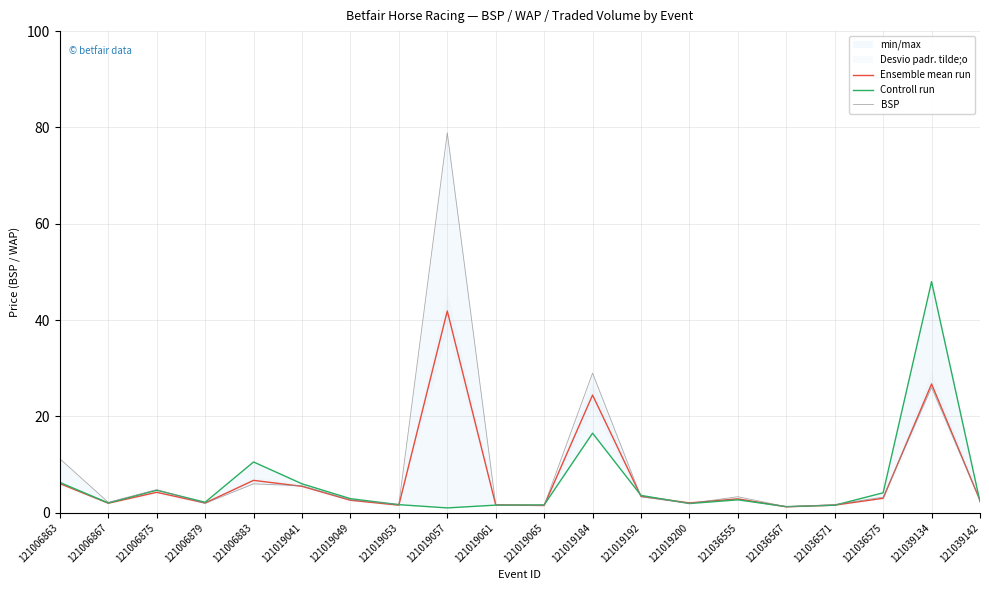

At which label is Controll run closest to 24?

121019184